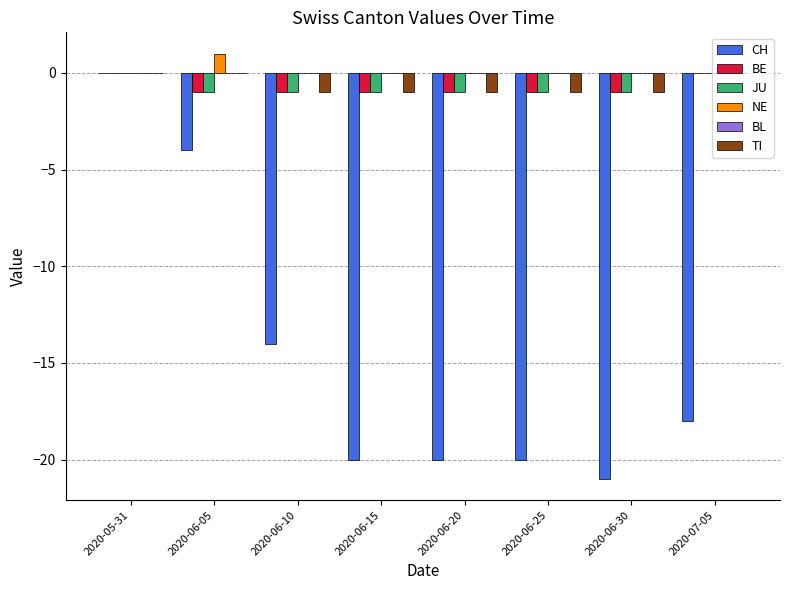

The TI series shows 0 at 2020-06-05. True or false?

True